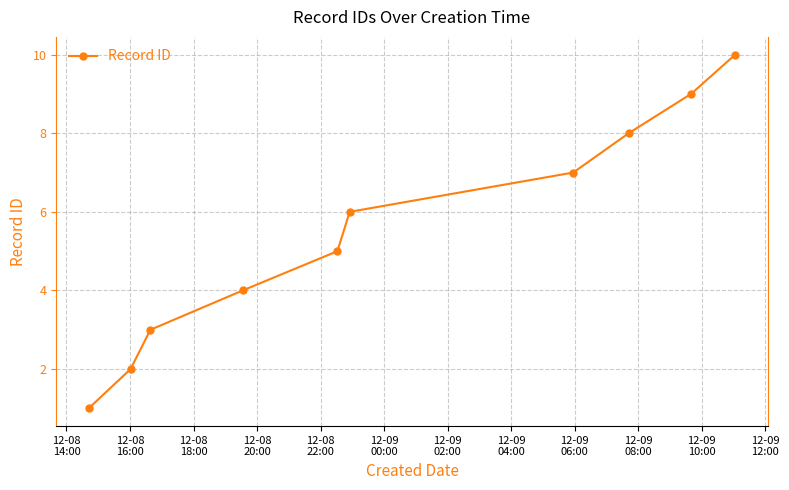

What is the value of the 5th point from the left?

5